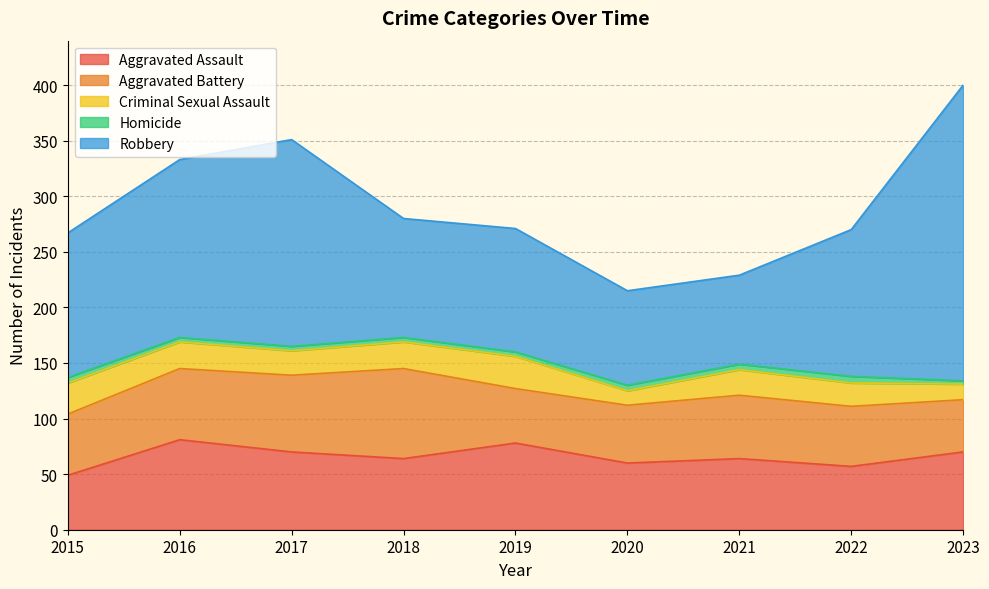

Which has a higher value, 2016 or 2015?

2016